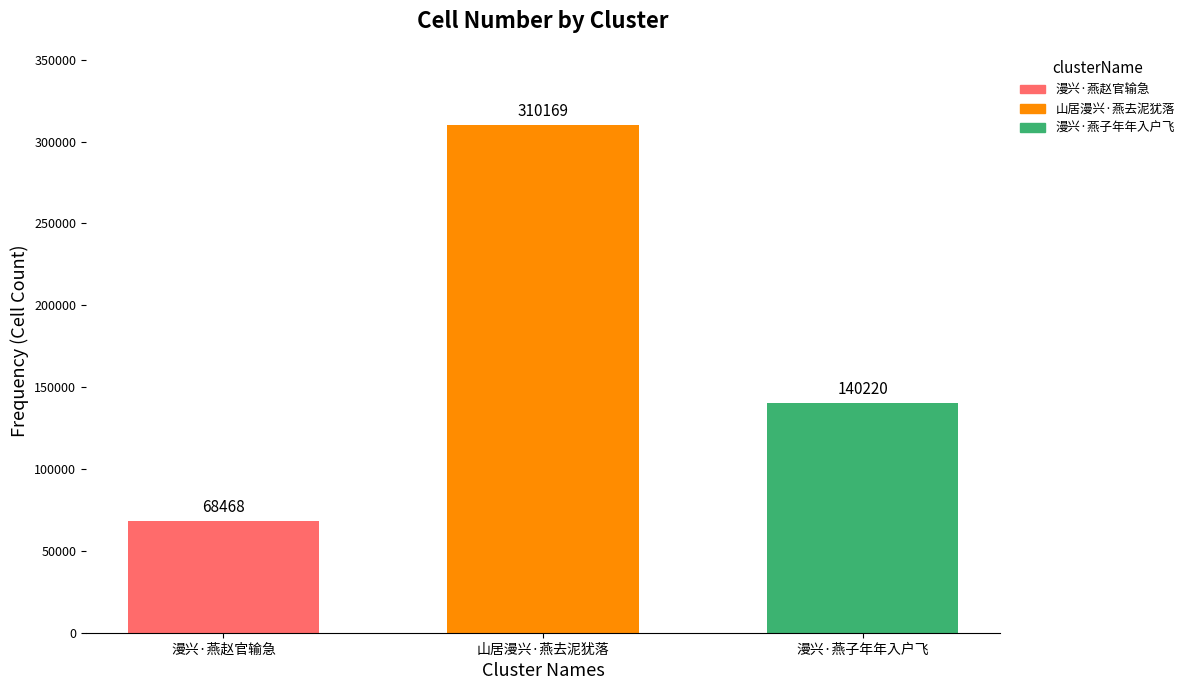

Is it true that the value at 漫兴·燕赵官输急 is 22689?

False